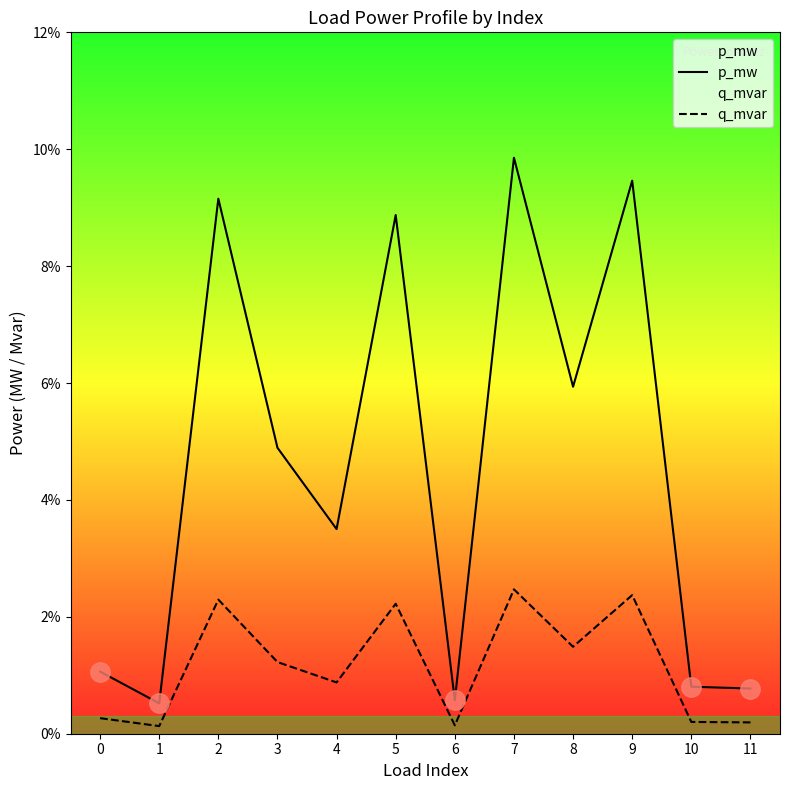

List the series in order of their overall mean, highest first.

p_mw, q_mvar